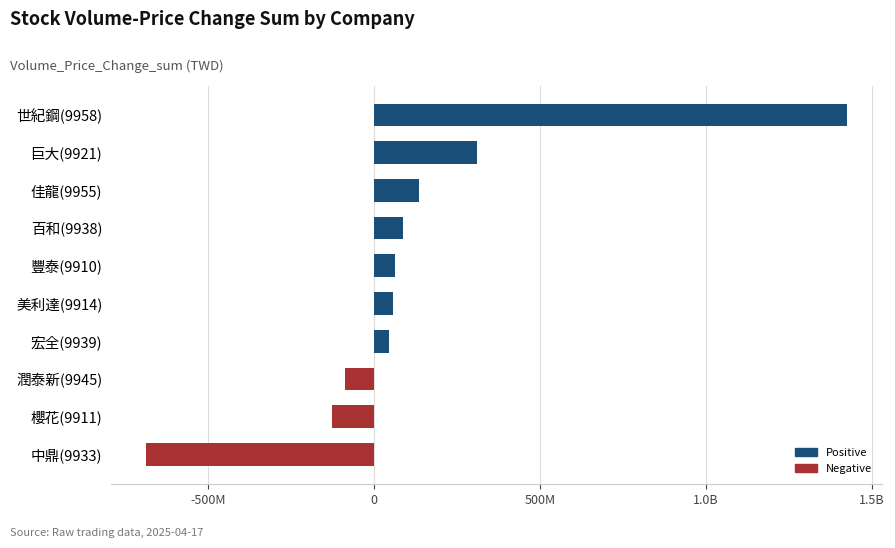

What is the average value?

121666785